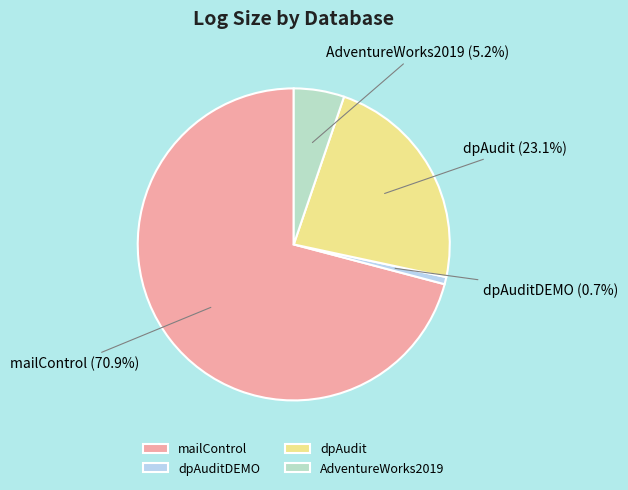

True or false: AdventureWorks2019 accounts for 5% of the total.

True